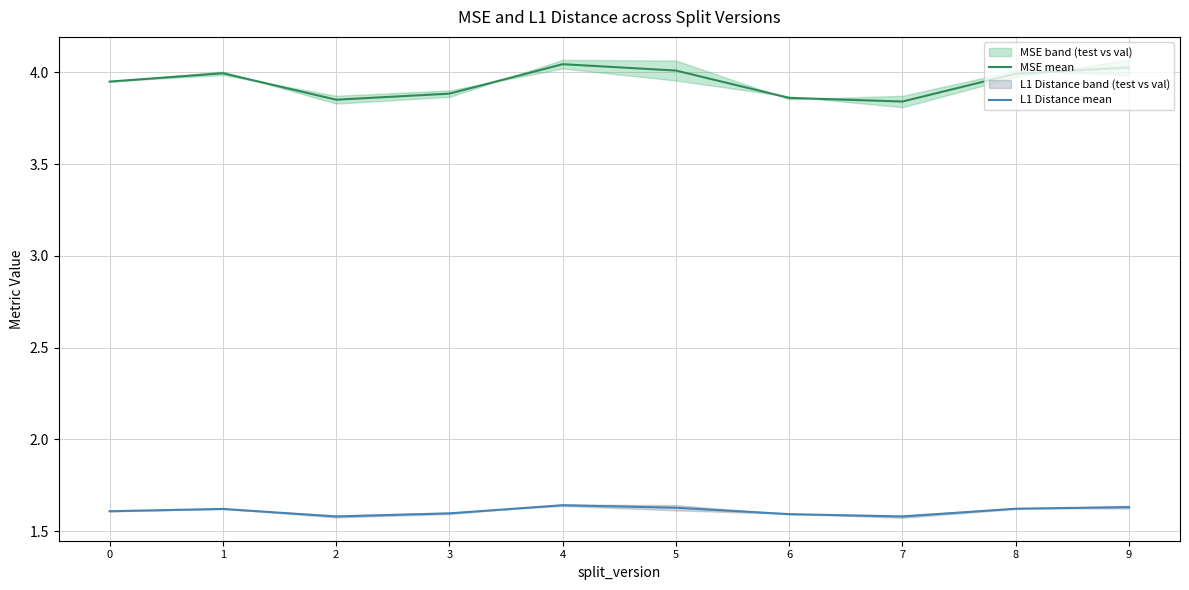

What is the spread (max minus min) of values at 9?

2.4